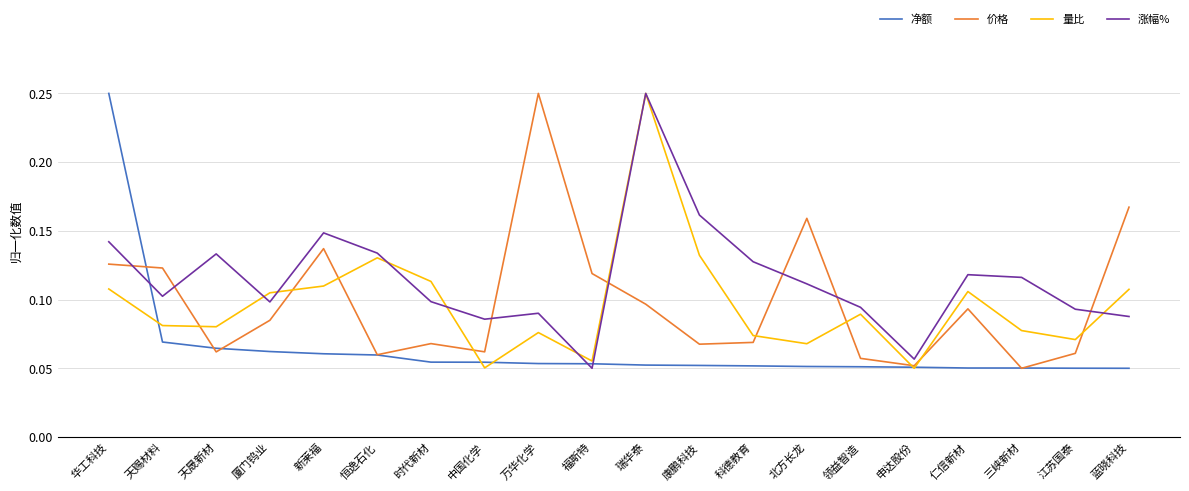

What position from the right is 蓝晓科技?

1